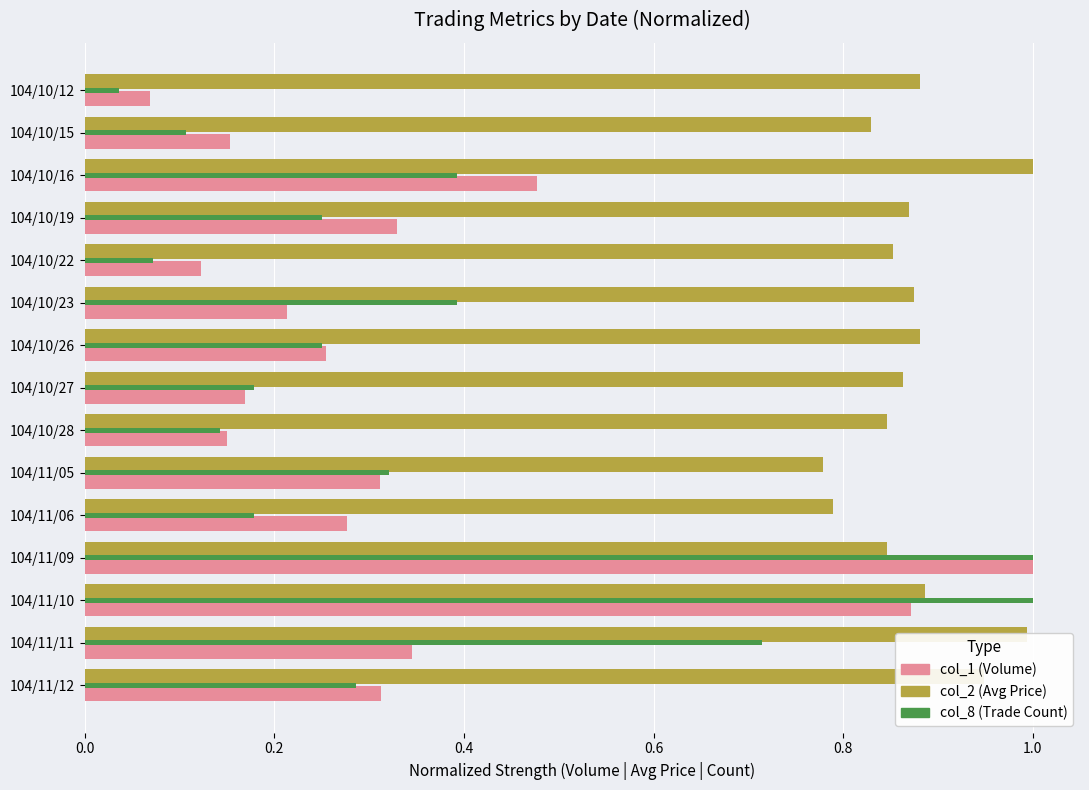

At which label is col_2 (Avg Price) closest to 0?

104/11/05